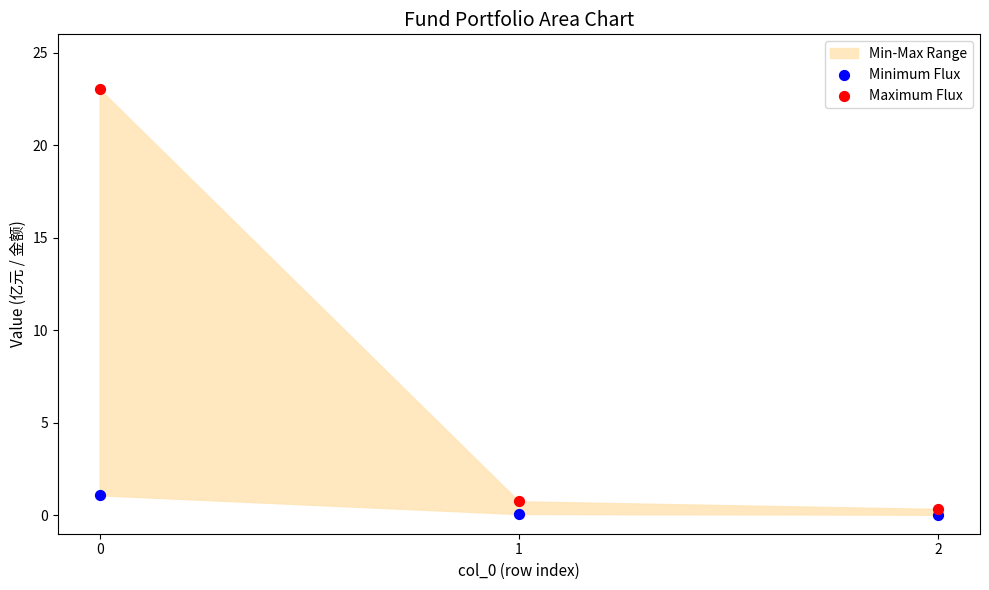

In the Maximum Flux series, what Y value is closest to 11?

0.8